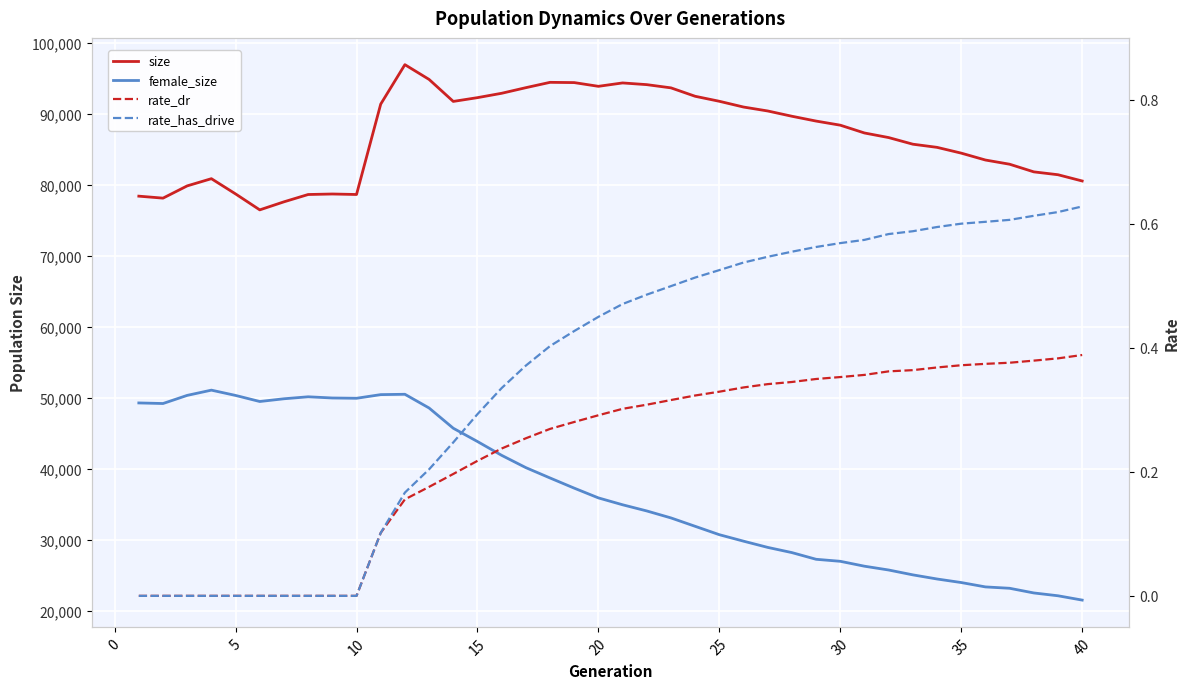

List the series in order of their peak value, lowest first.

rate_dr, rate_has_drive, female_size, size